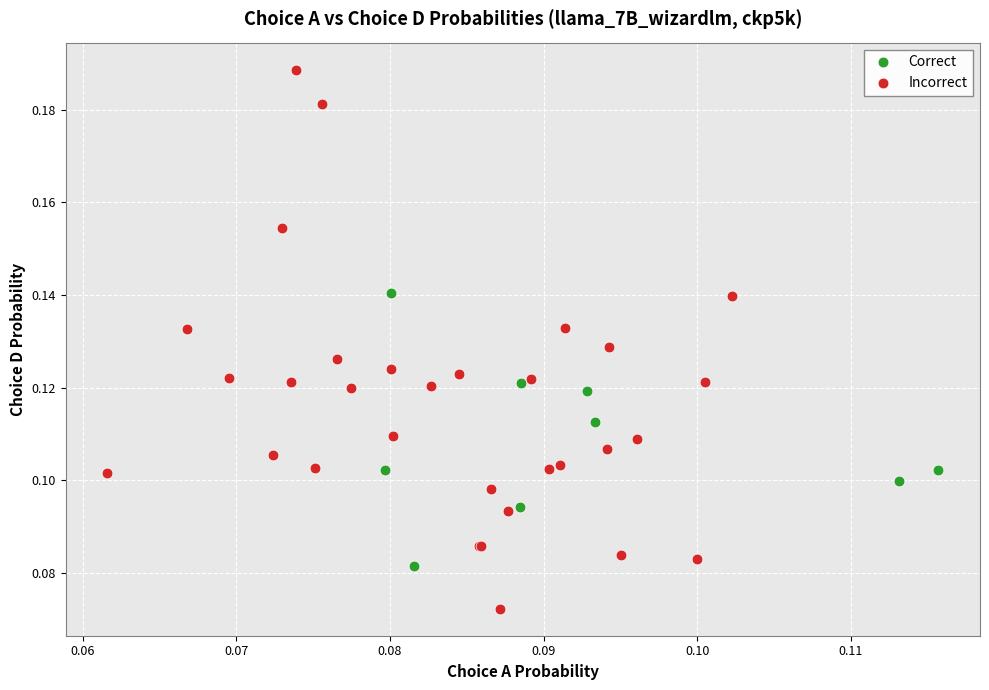

Which series has the largest Y range (max minus min)?

Incorrect